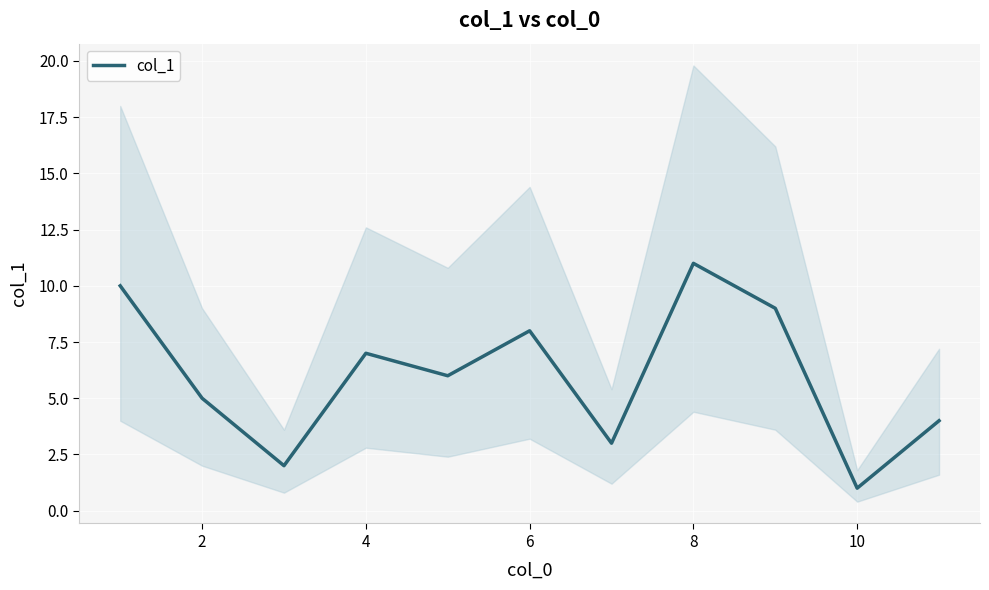

Is it true that col_1 equals 13 at 6?

False